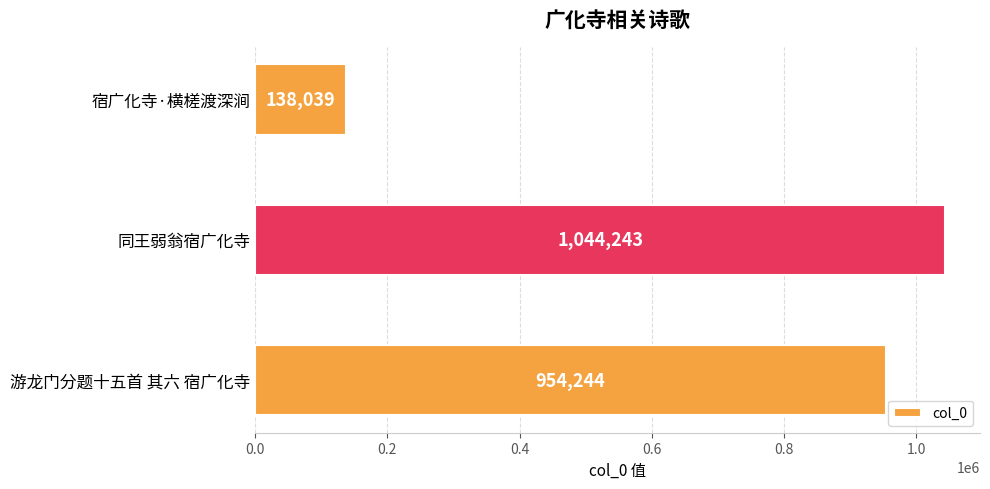

What is the sum of all values?

2136526